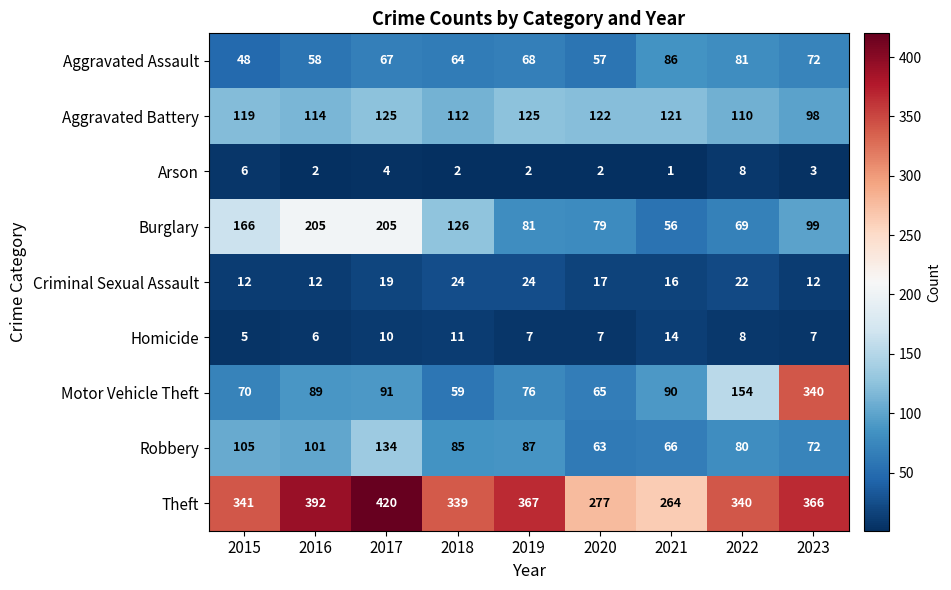

At which label is Theft closest to 342?

2015